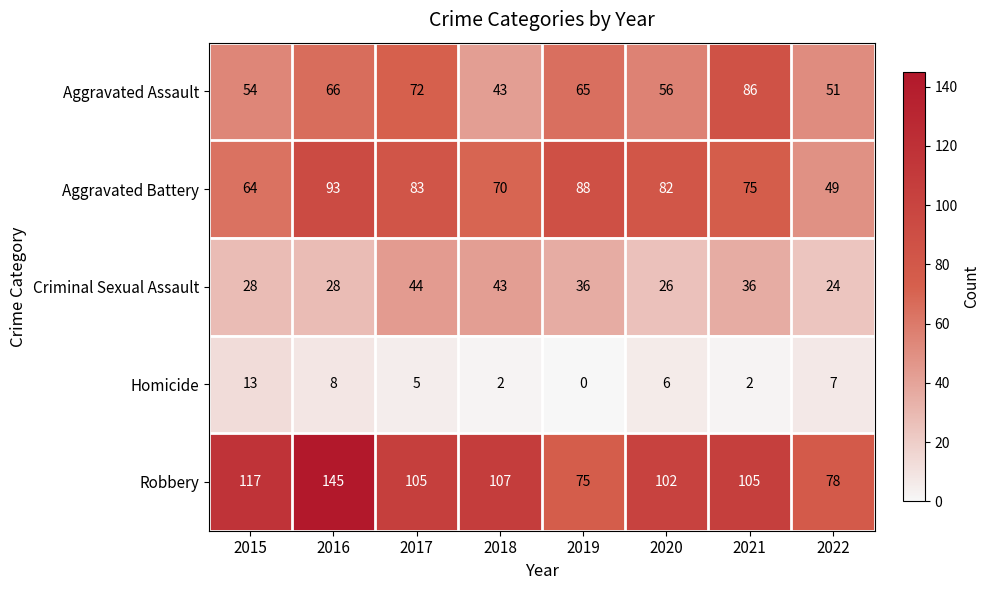

Which series has the largest total across all categories?

Robbery